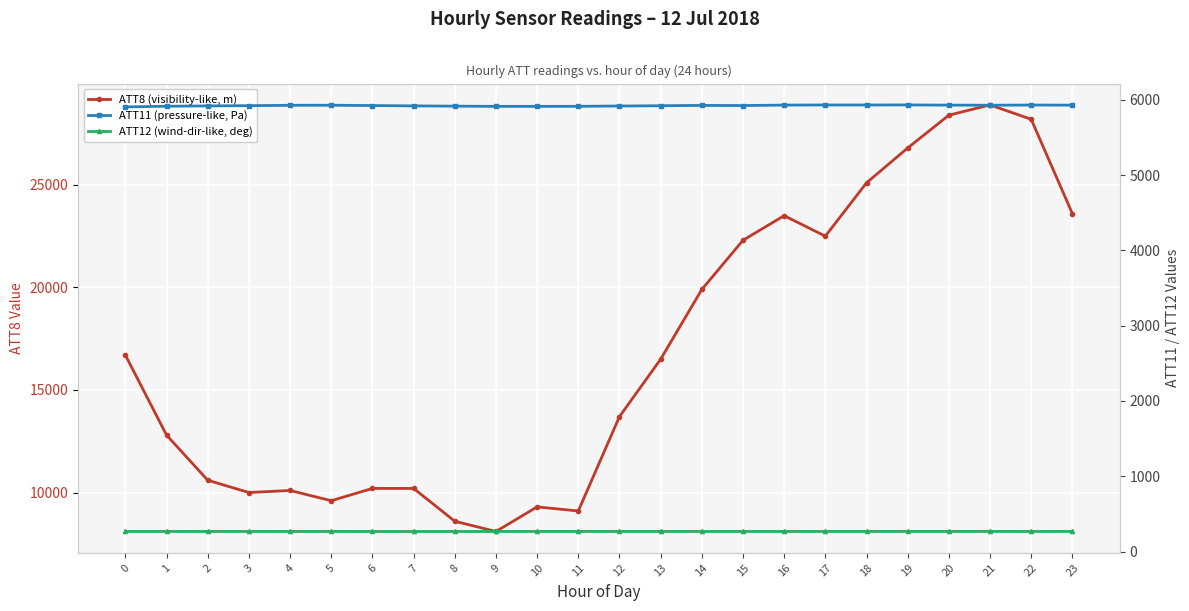

Which series has the largest total across all categories?

ATT8 (visibility-like, m)